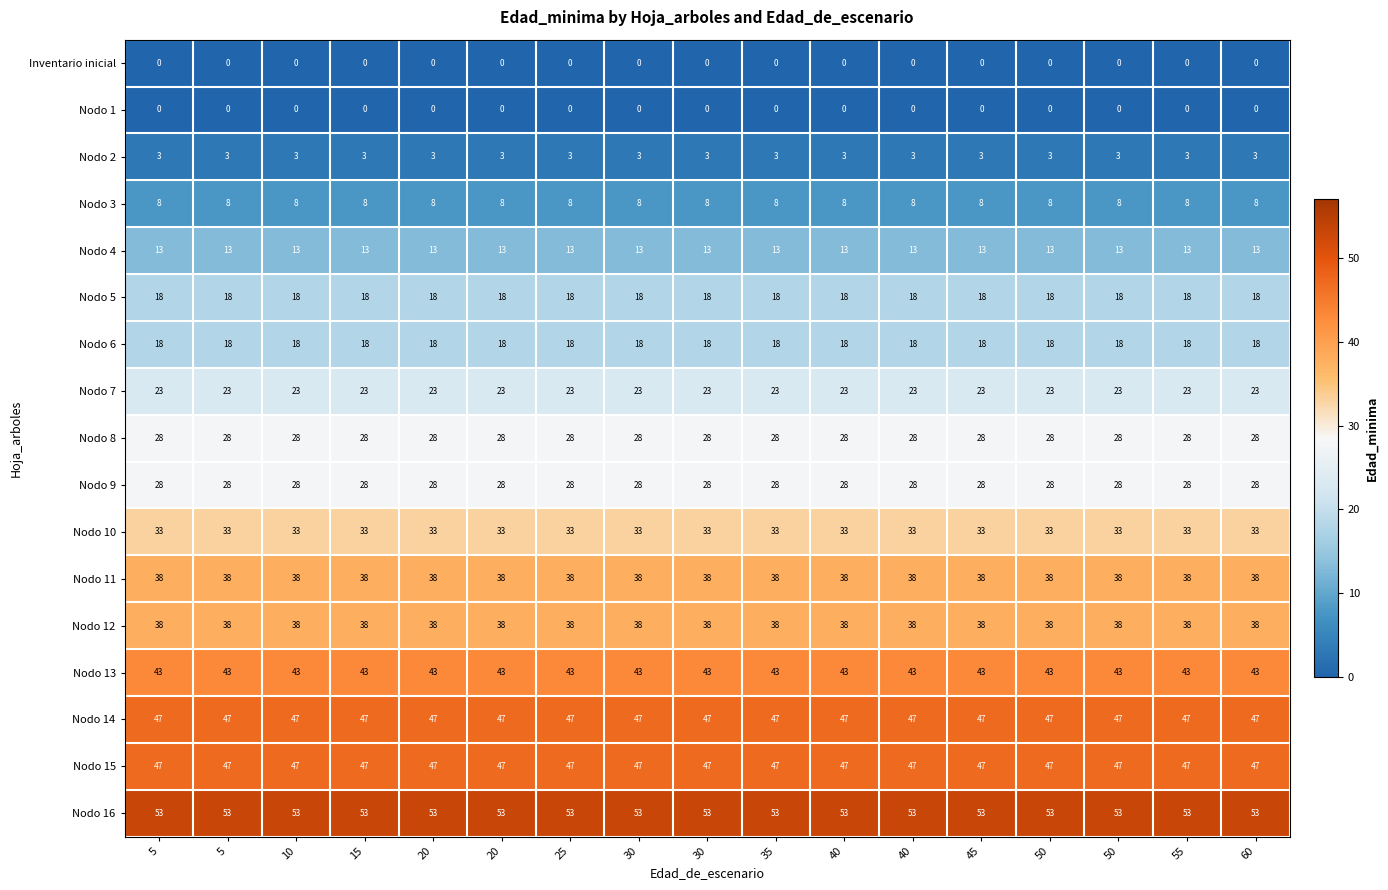

Which series has the largest total across all categories?

Nodo 16